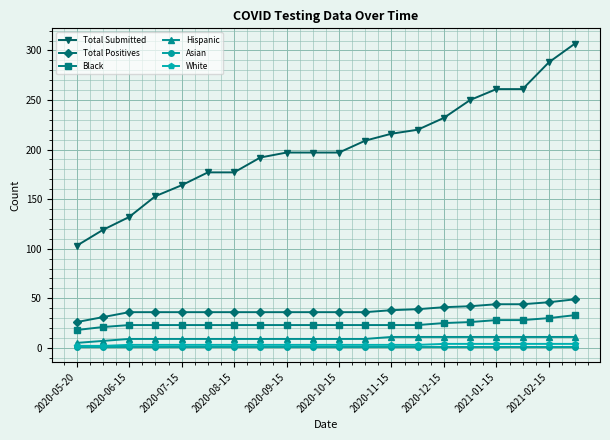

True or false: Total Positives and Total Submitted intersect in this chart.

False